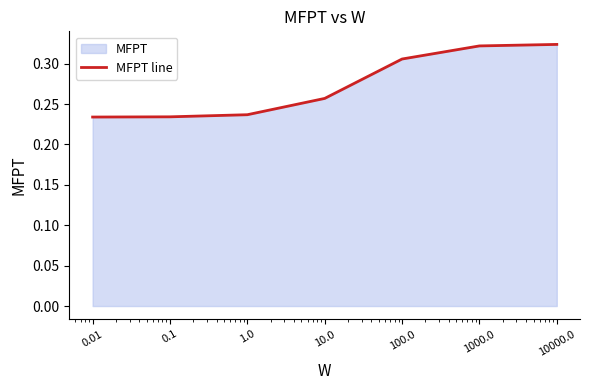

What is the sum of the values at 100.0 and 10.0?

0.6